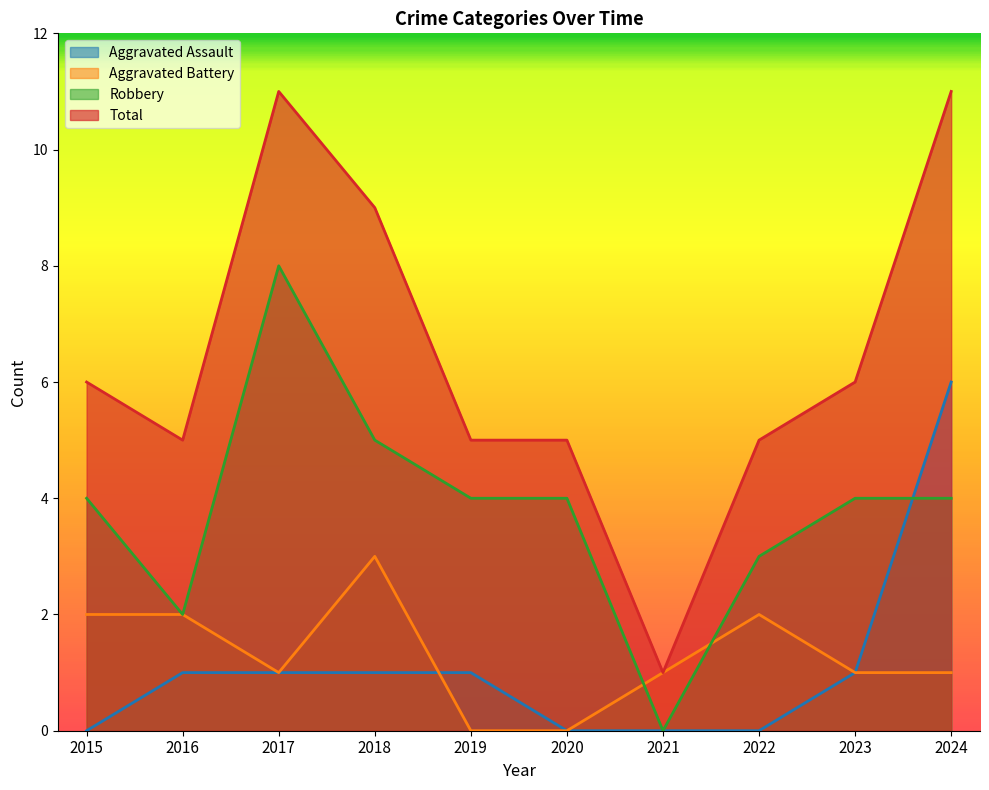

Where is Aggravated Battery nearest to the value 1?

2017